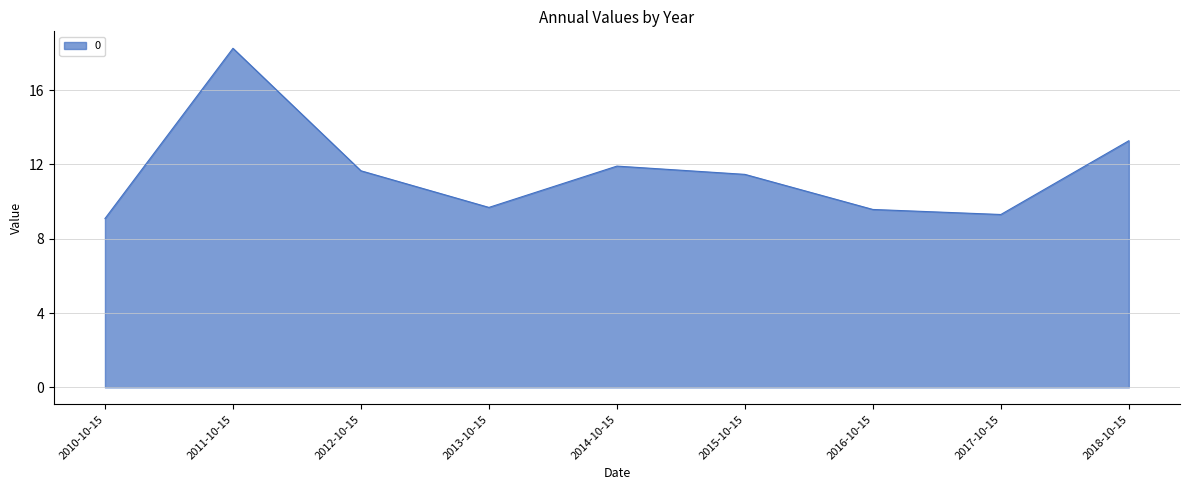

At which category does the data reach its first local valley?

2013-10-15